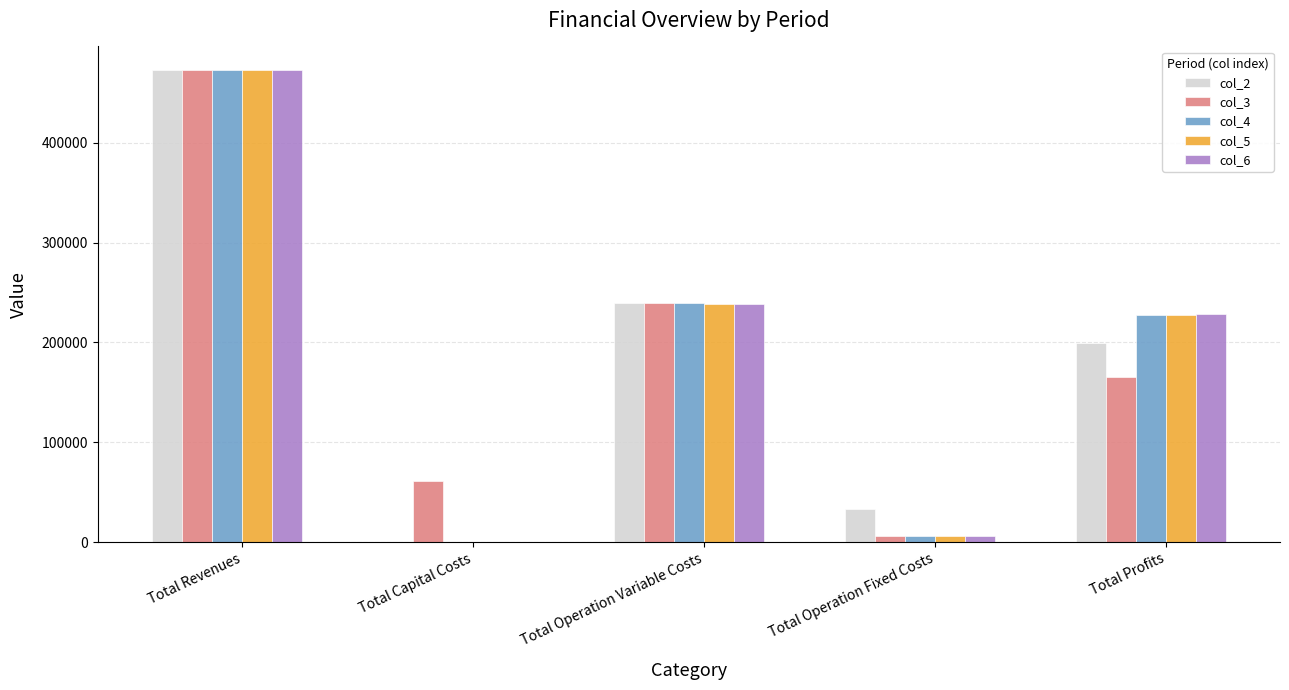

What is the highest value of the col_6 series?

472729.1